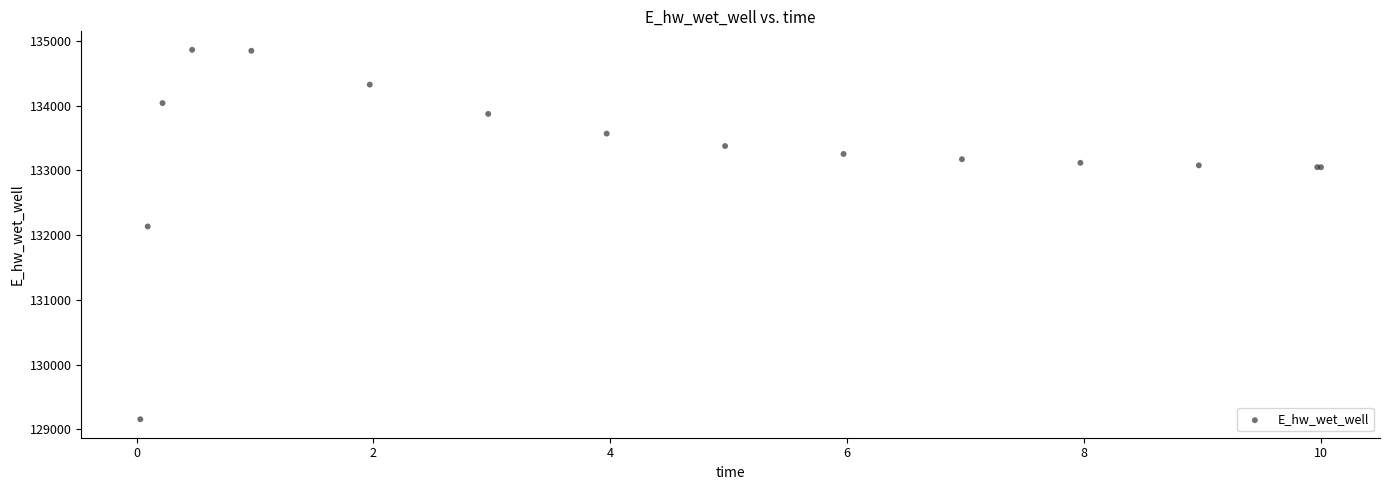

What Y value in the scatter plot is closest to 132010?

132134.9